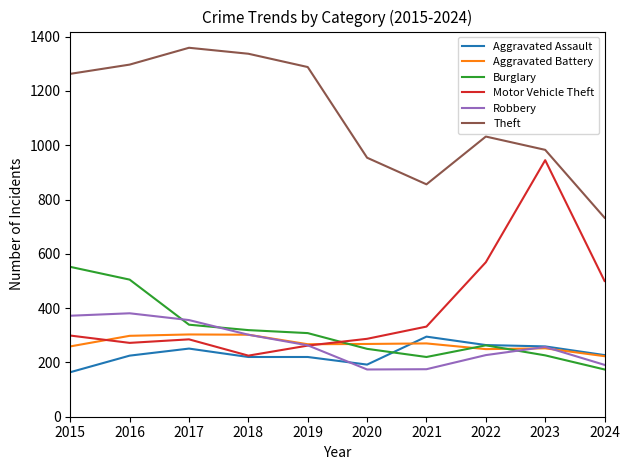

How many categories are shown in the chart?

10